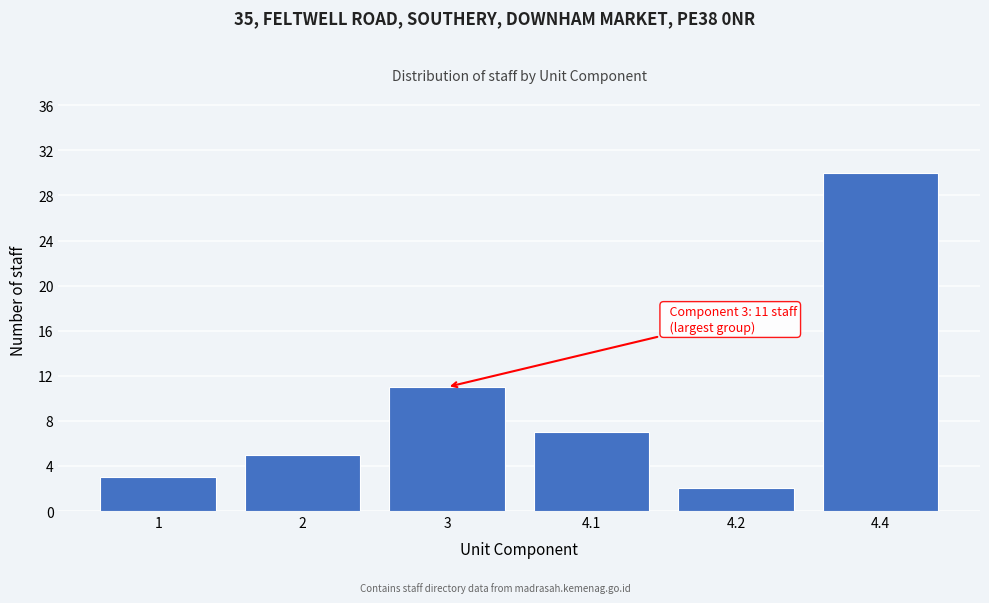

Reading right to left, what are all the values shown in this chart?

4.4=30	4.2=2	4.1=7	3=11	2=5	1=3